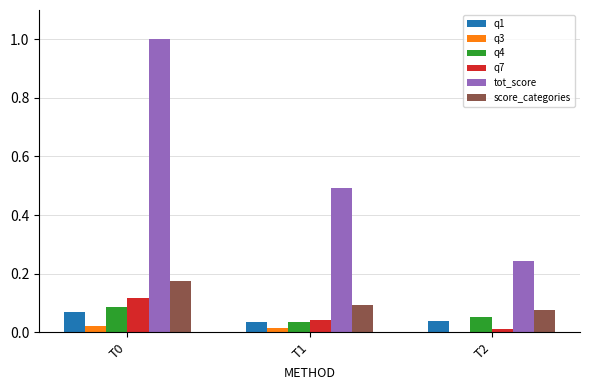

The tot_score series shows 0.9 at T1. True or false?

False